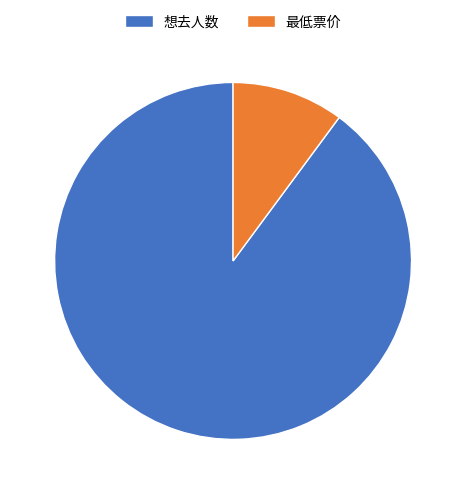

How many slices are in this pie chart?

2